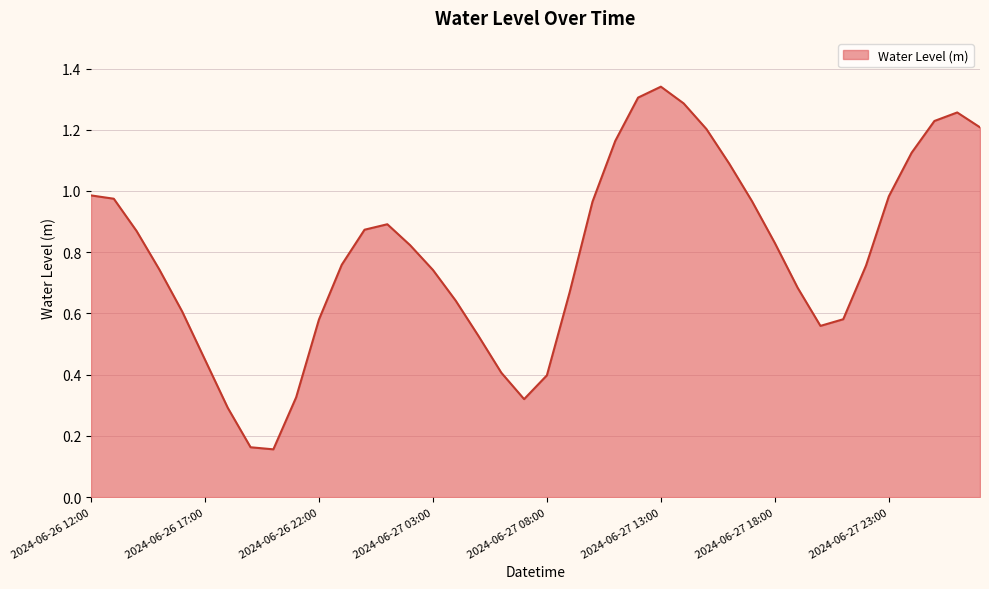

True or false: the data has more than 2 interior local peaks.

True